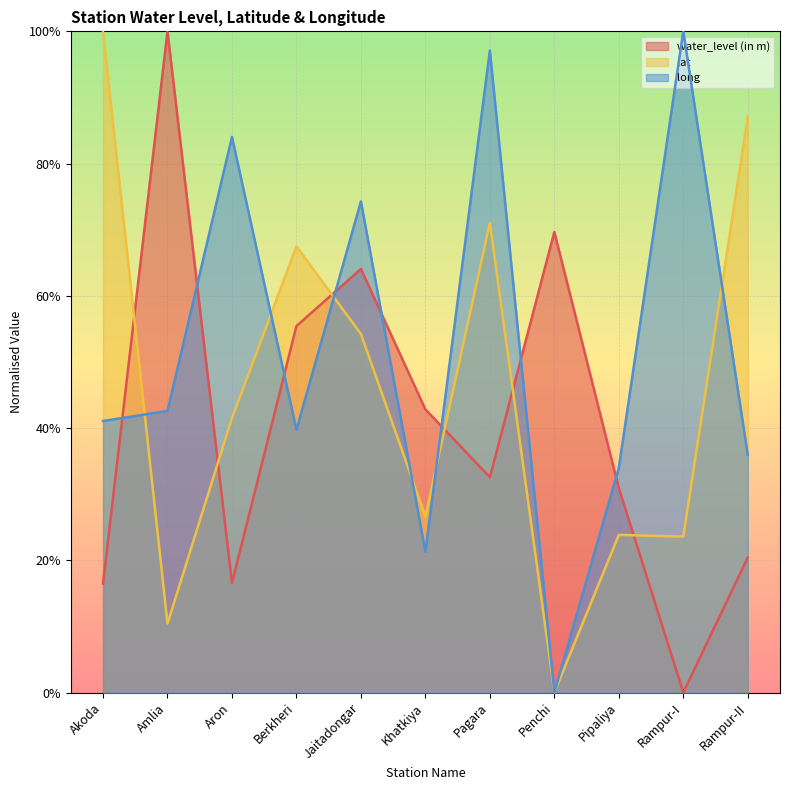

At which category does long reach its first local peak?

Aron